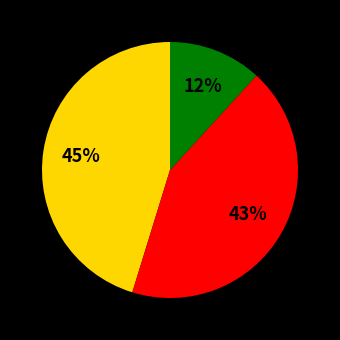

To the nearest percent, what is the average slice percentage?

33%